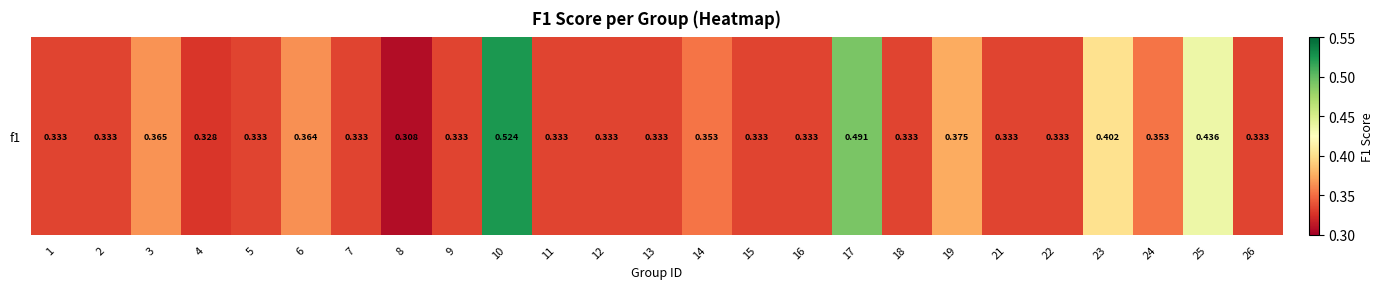

Between 23 and 17, which is larger?

17